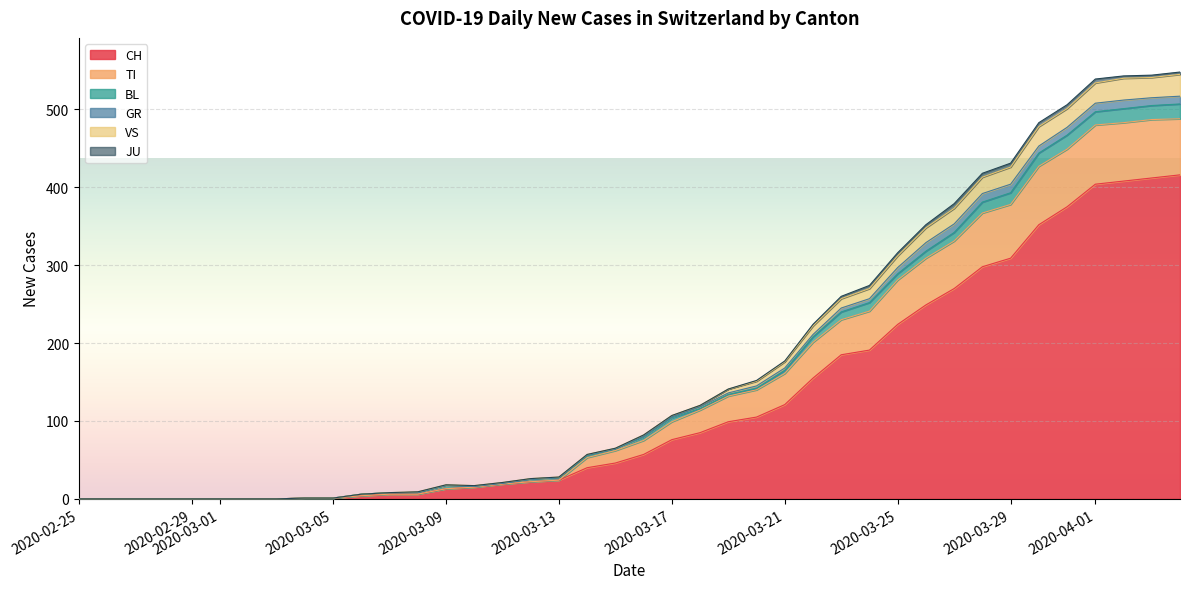

True or false: GR and TI cross at least once.

False